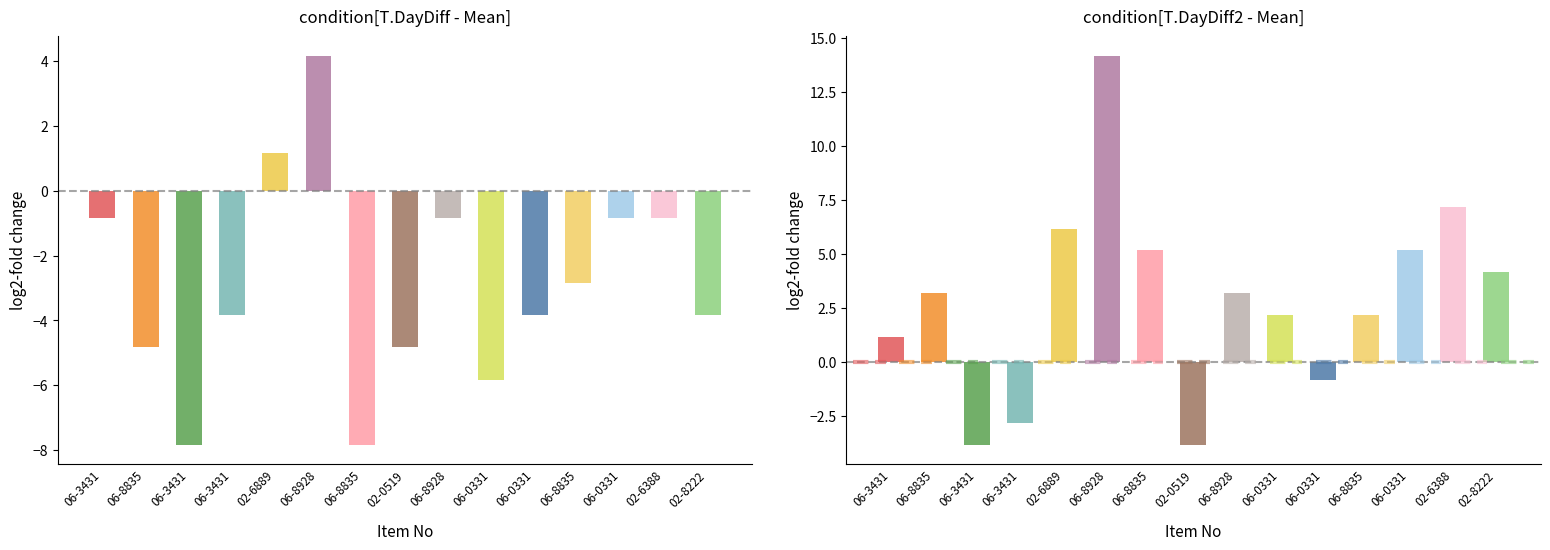

What is the total value across all series at 2?

29.8